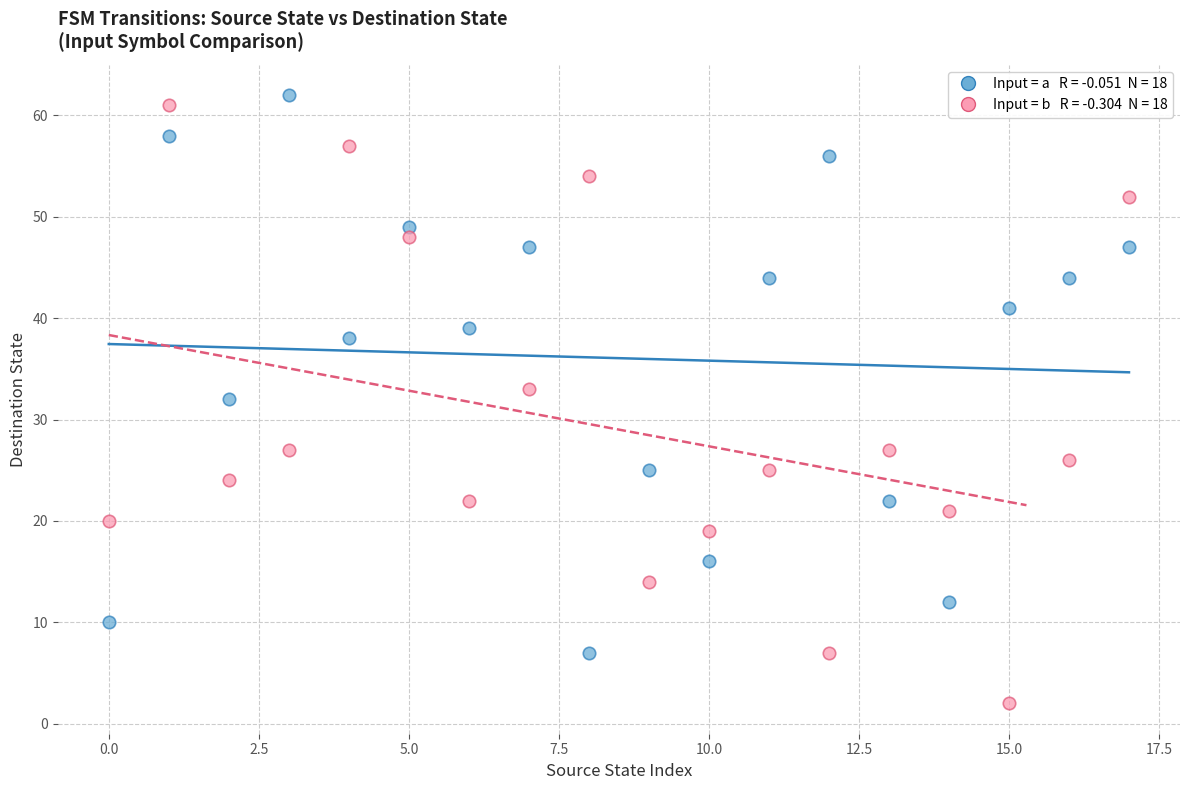

Across all data points, what is the range of Y values (max minus min)?

60